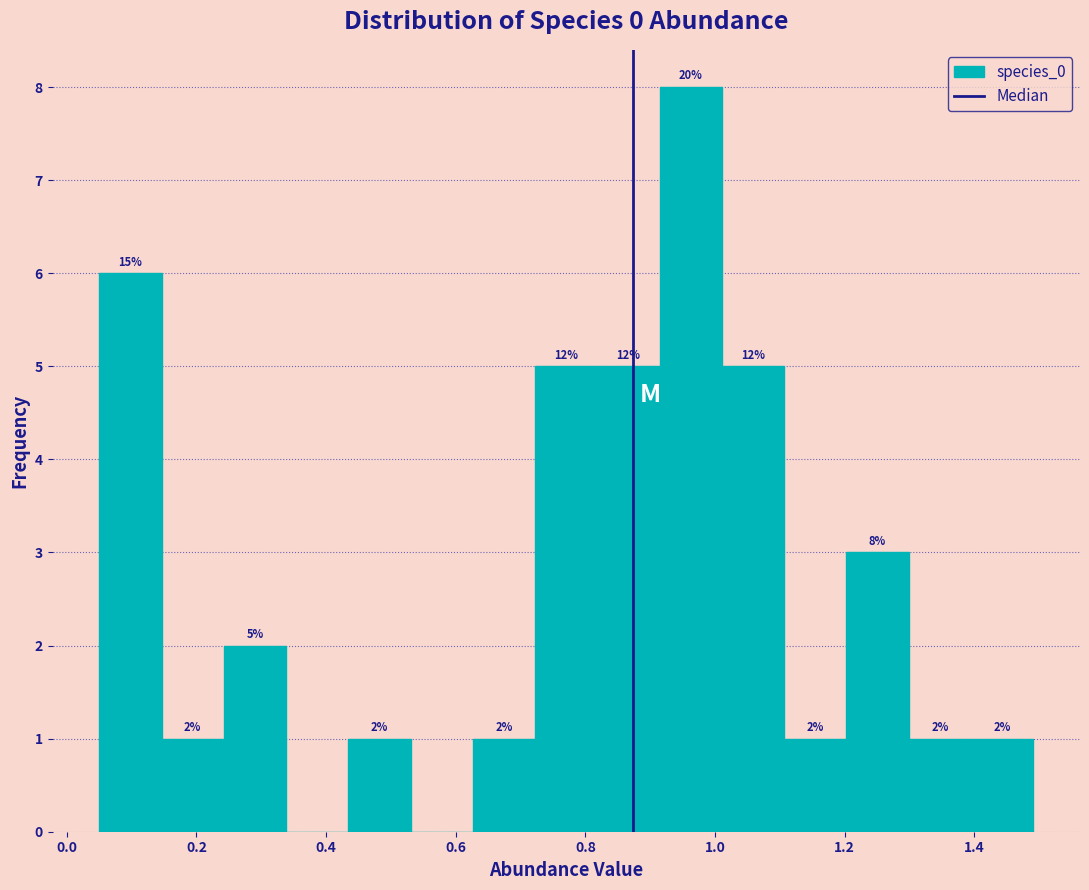

Over which range of the x-axis is the bar tallest?

0.92 to 1.02